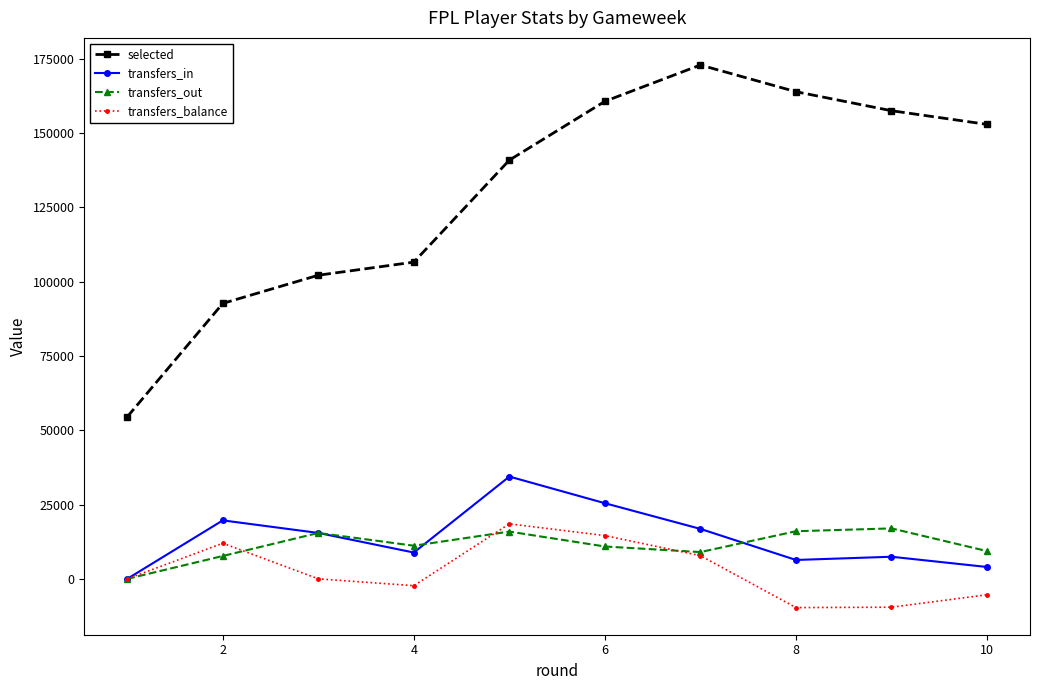

Which series has the largest total across all categories?

selected